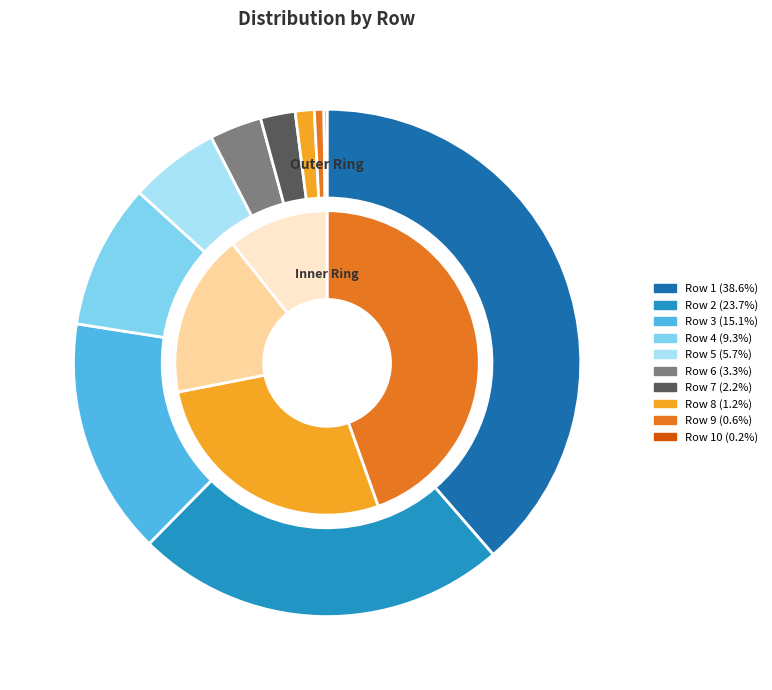

What is the change in value from 2 to 6?

-203